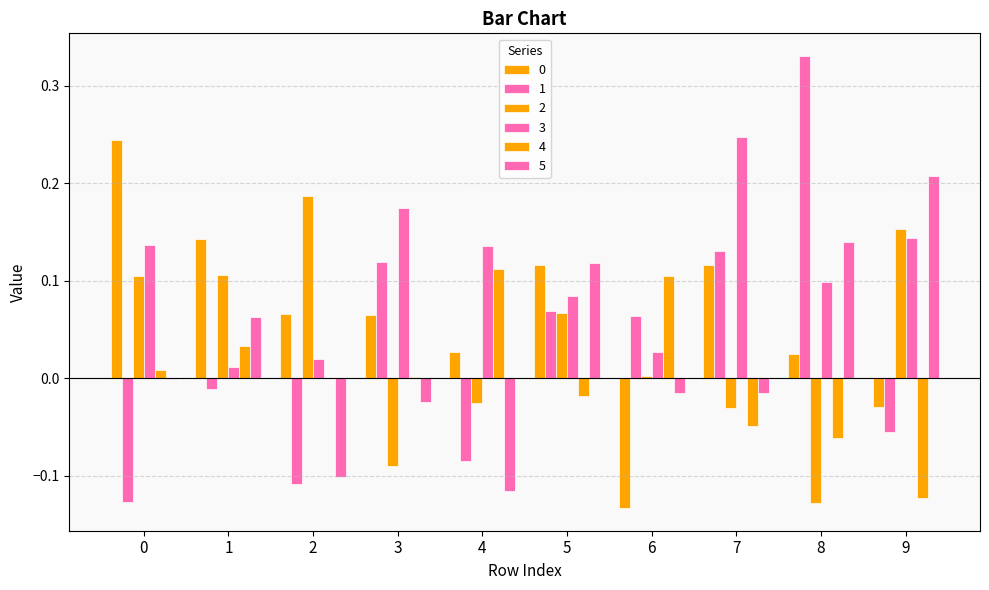

At which category is the sum across all series the highest?

5